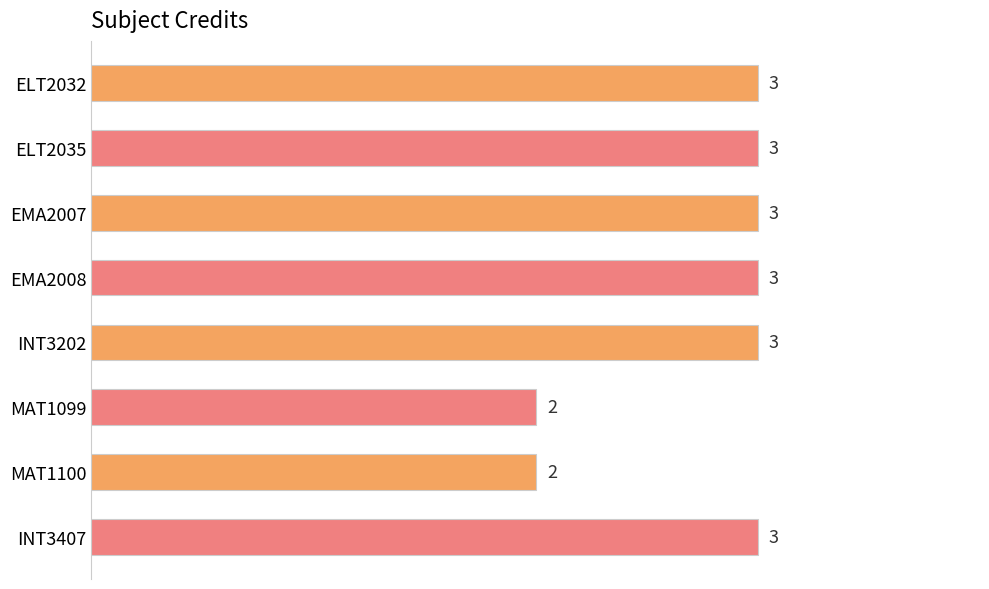

What is the ratio of the value at INT3407 to the value at MAT1099?

1.5